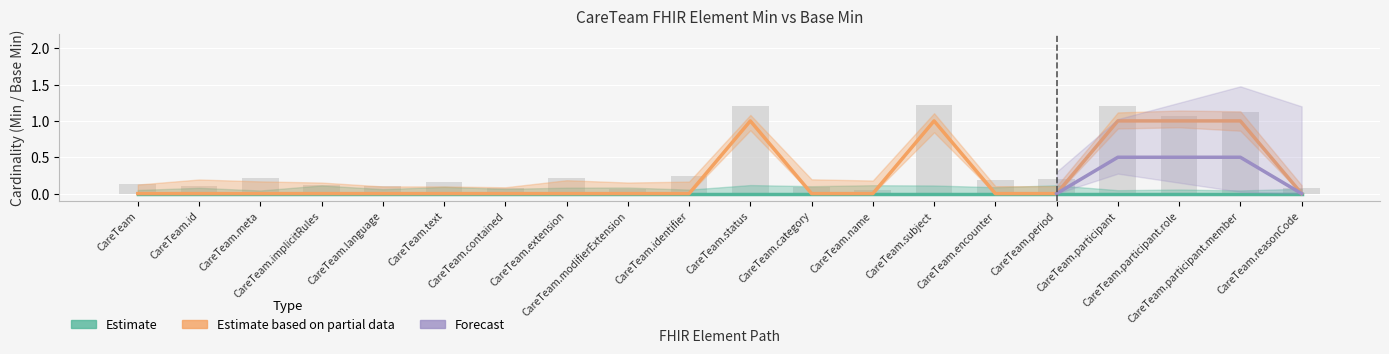

What is the label of the 11th bar from the left?

CareTeam.status